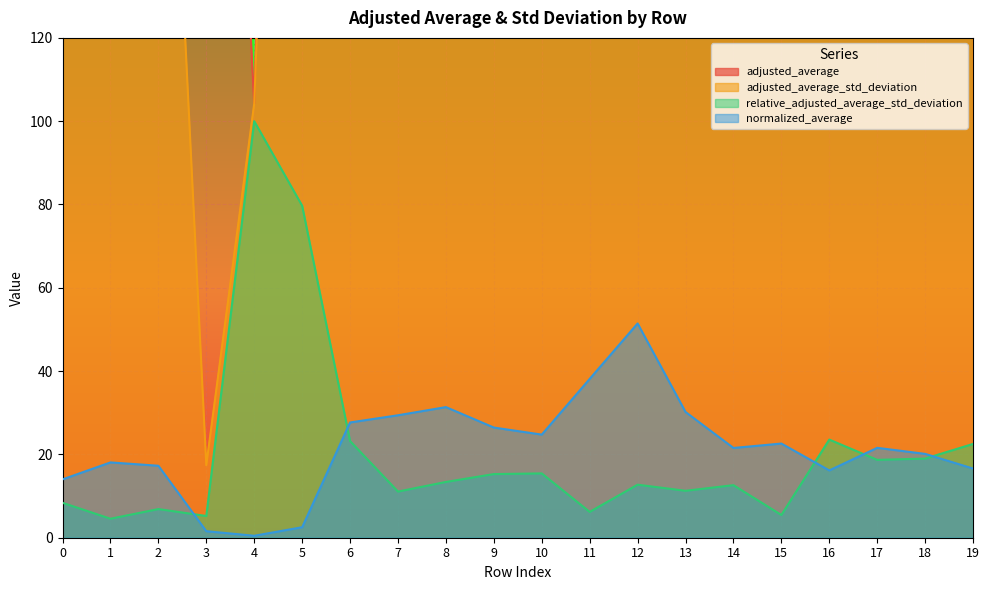

True or false: relative_adjusted_average_std_deviation has more than 0 interior local peaks.

True